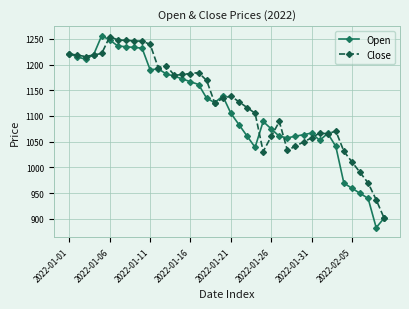

Which series has the largest range (max minus min)?

Open